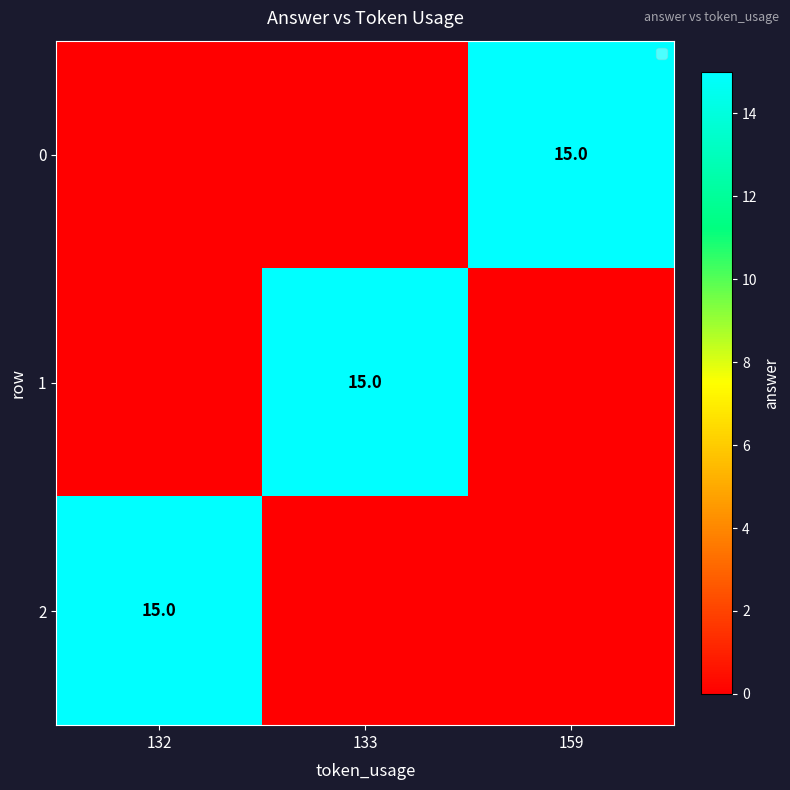

True or false: 0 has a value of 15 at 159.

True